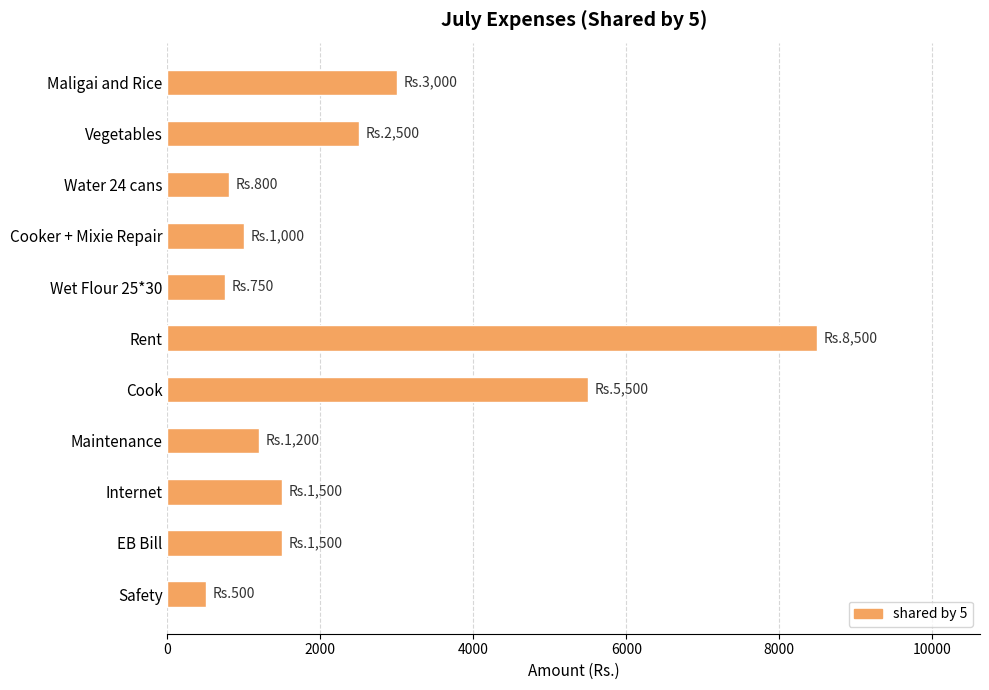

Where is the data nearest to the value 4500?

Cook